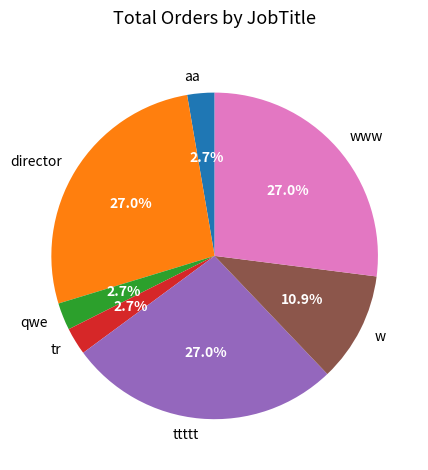

Is tr the majority of the pie?

No